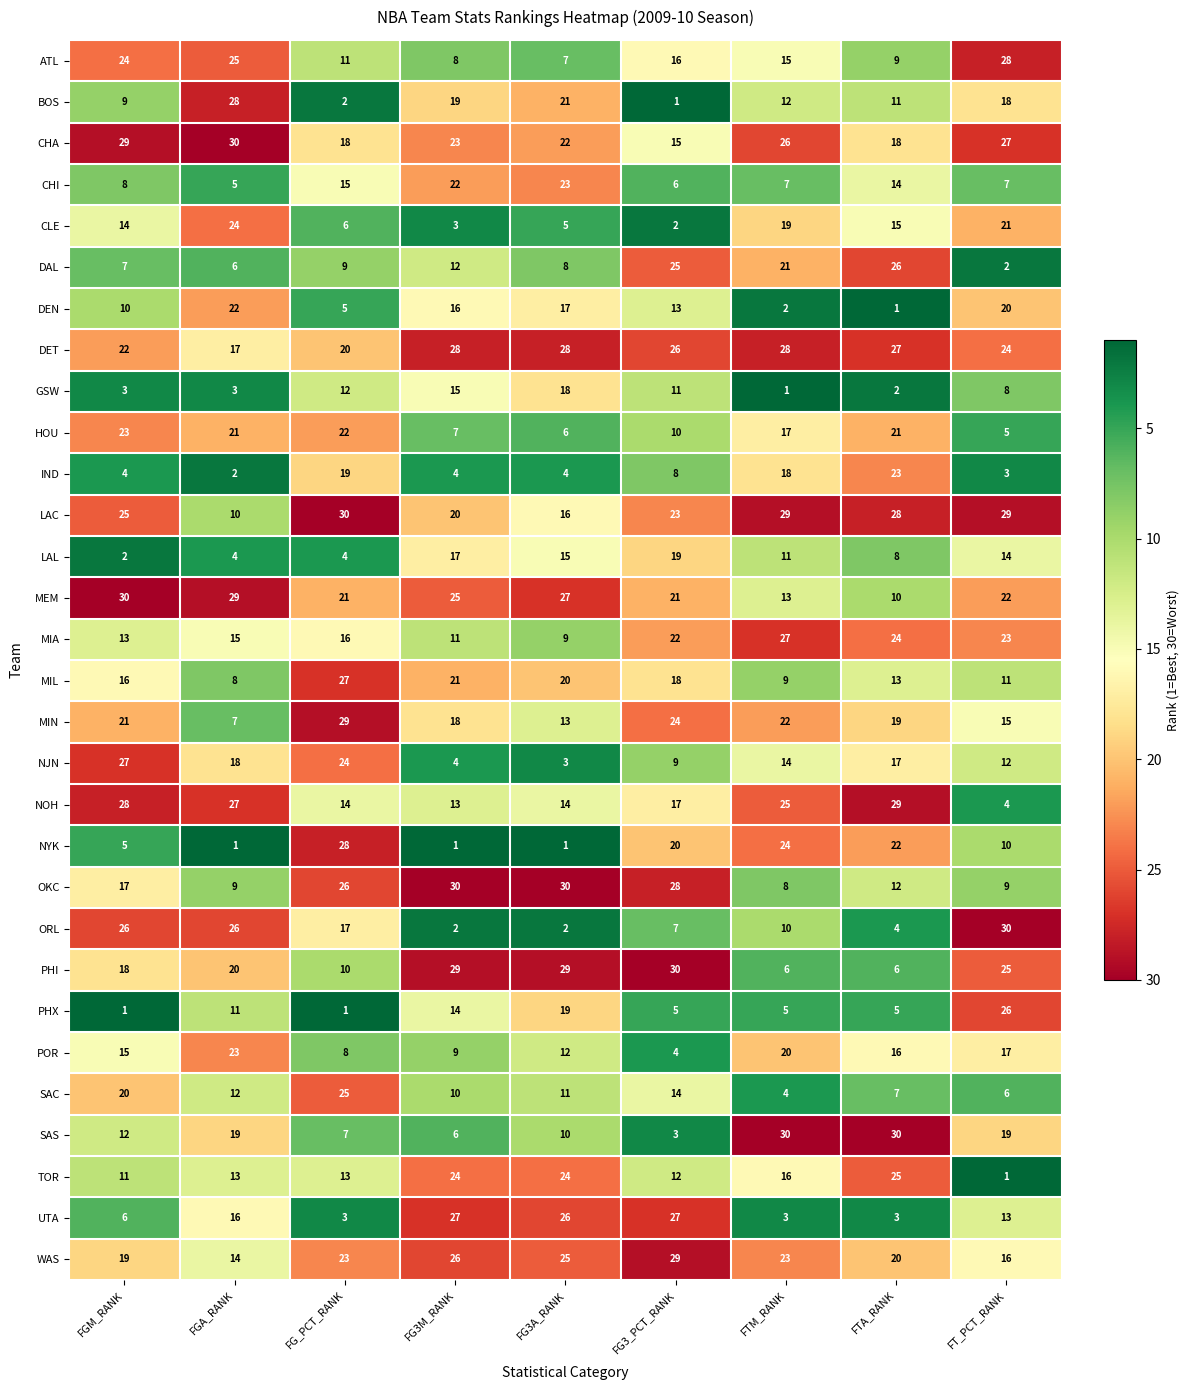

Is it true that SAS equals 30 at FTM_RANK?

True